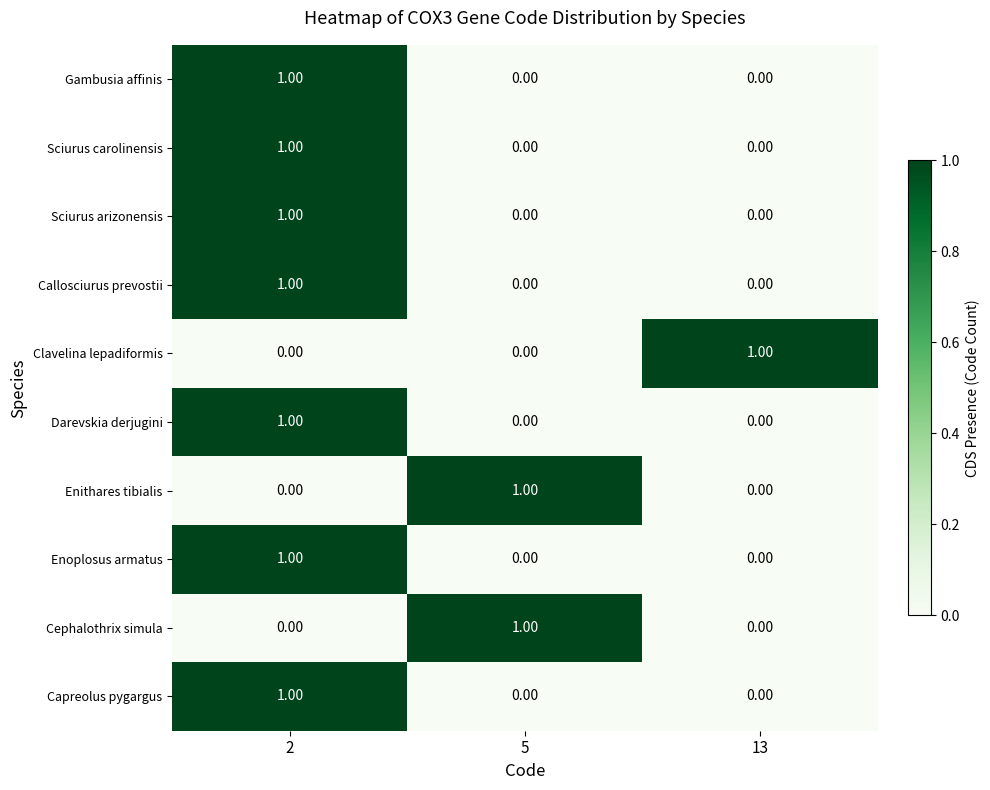

At how many categories does at least one series exceed 0?

3